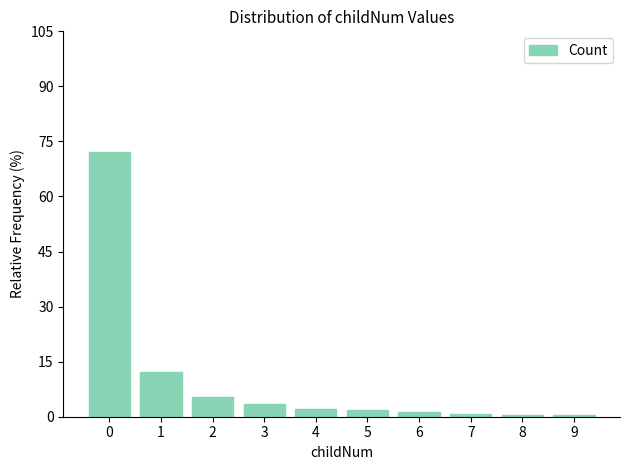

Reading right to left, list all the values displayed in this chart.

0.4	0.4	0.9	1.3	1.7	2.2	3.5	5.2	12.2	72.1